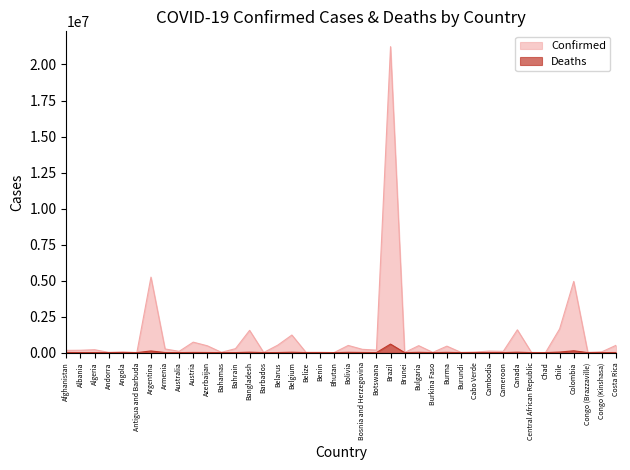

Reading left to right, what are all the values shown in this chart?

Confirmed: Afghanistan=154487	Albania=162953	Algeria=201600	Andorra=15124	Angola=52307	Antigua and Barbuda=2603	Argentina=5239232	Armenia=253942	Australia=87101	Austria=725434	Azerbaijan=473459	Bahamas=20030	Bahrain=274264	Bangladesh=1544238	Barbados=6527	Belarus=518369	Belgium=1219814	Belize=18532	Benin=21450	Bhutan=2597	Bolivia=497100	Bosnia and Herzegovina=227579	Botswana=172252	Brazil=21239783	Brunei=5261	Bulgaria=482186	Burkina Faso=14041	Burma=448158	Burundi=14189	Cabo Verde=37108	Cambodia=104716	Cameroon=85414	Canada=1581358	Central African Republic=11309	Chad=5029	Chile=1647746	Colombia=4941064	Congo (Brazzaville)=13701	Congo (Kinshasa)=56387	Costa Rica=505163
Deaths: Afghanistan=7186	Albania=2580	Algeria=5694	Andorra=130	Angola=1388	Antigua and Barbuda=55	Argentina=114428	Armenia=5143	Australia=1167	Austria=10896	Azerbaijan=6327	Bahamas=504	Bahrain=1388	Bangladesh=27251	Barbados=58	Belarus=4016	Belgium=25497	Belize=389	Benin=146	Bhutan=3	Bolivia=18659	Bosnia and Herzegovina=10287	Botswana=2343	Brazil=590752	Brunei=28	Bulgaria=20028	Burkina Faso=172	Burma=17129	Burundi=38	Cabo Verde=330	Cambodia=2123	Cameroon=1368	Canada=27448	Central African Republic=100	Chad=174	Chile=37367	Colombia=125895	Congo (Brazzaville)=183	Congo (Kinshasa)=1068	Costa Rica=5949